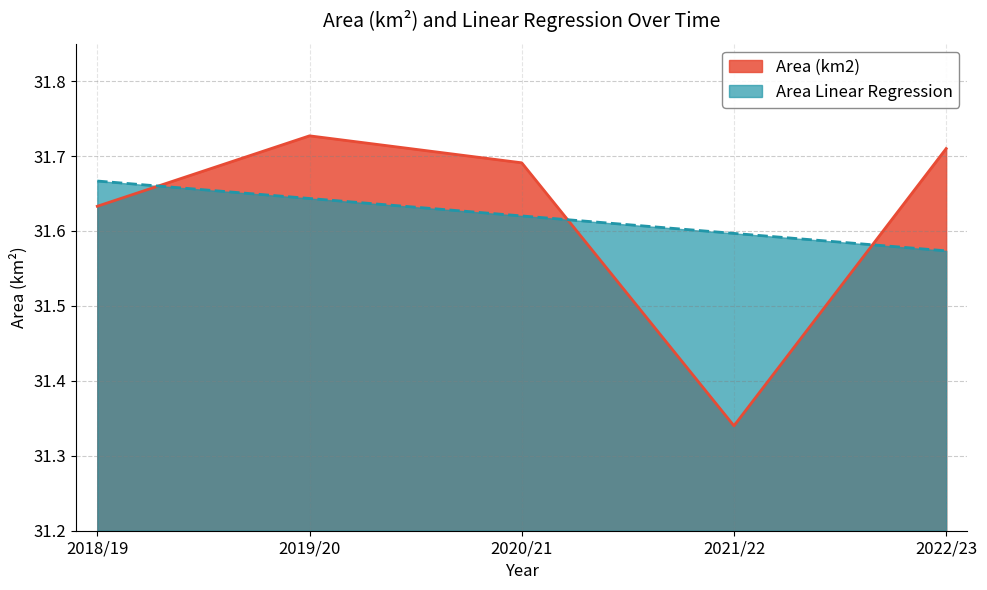

What is the value of the Area Linear Regression point at the 4th from the left?

31.6